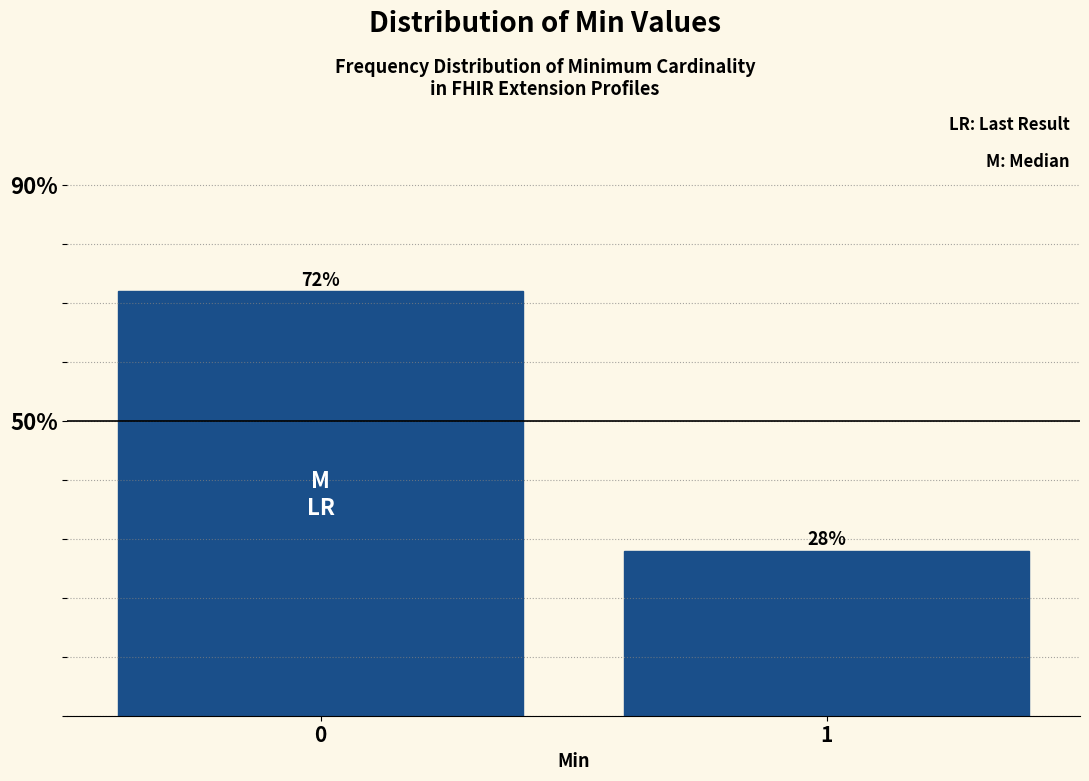

Reading left to right, extract all data points from this chart.

0=72.0	1=28.0